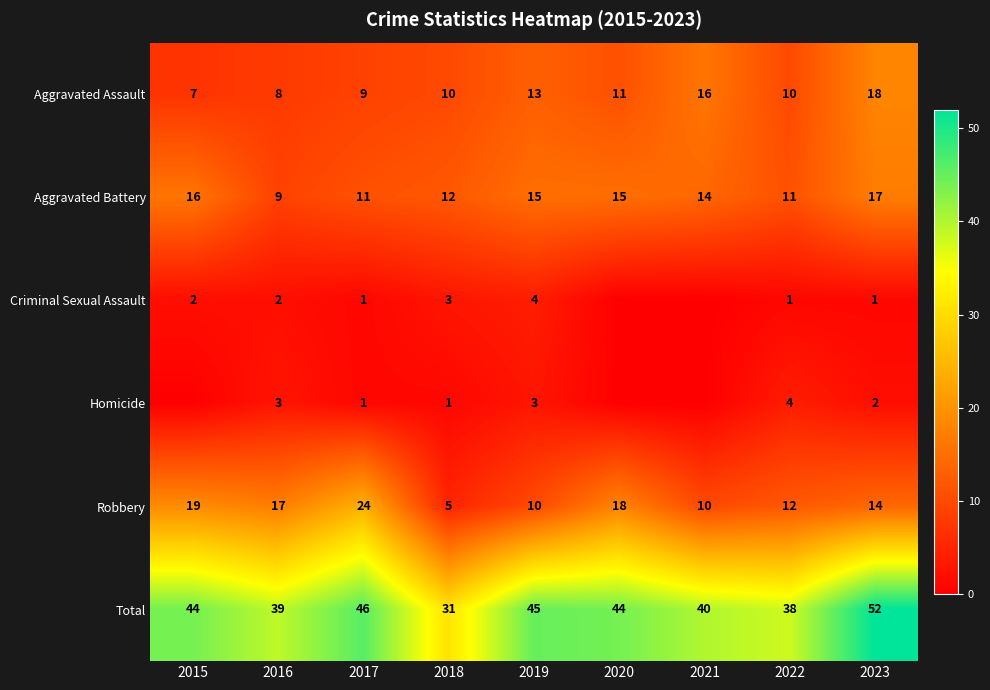

Is the value of Aggravated Battery at 2016 greater than the value of Criminal Sexual Assault at 2019?

Yes